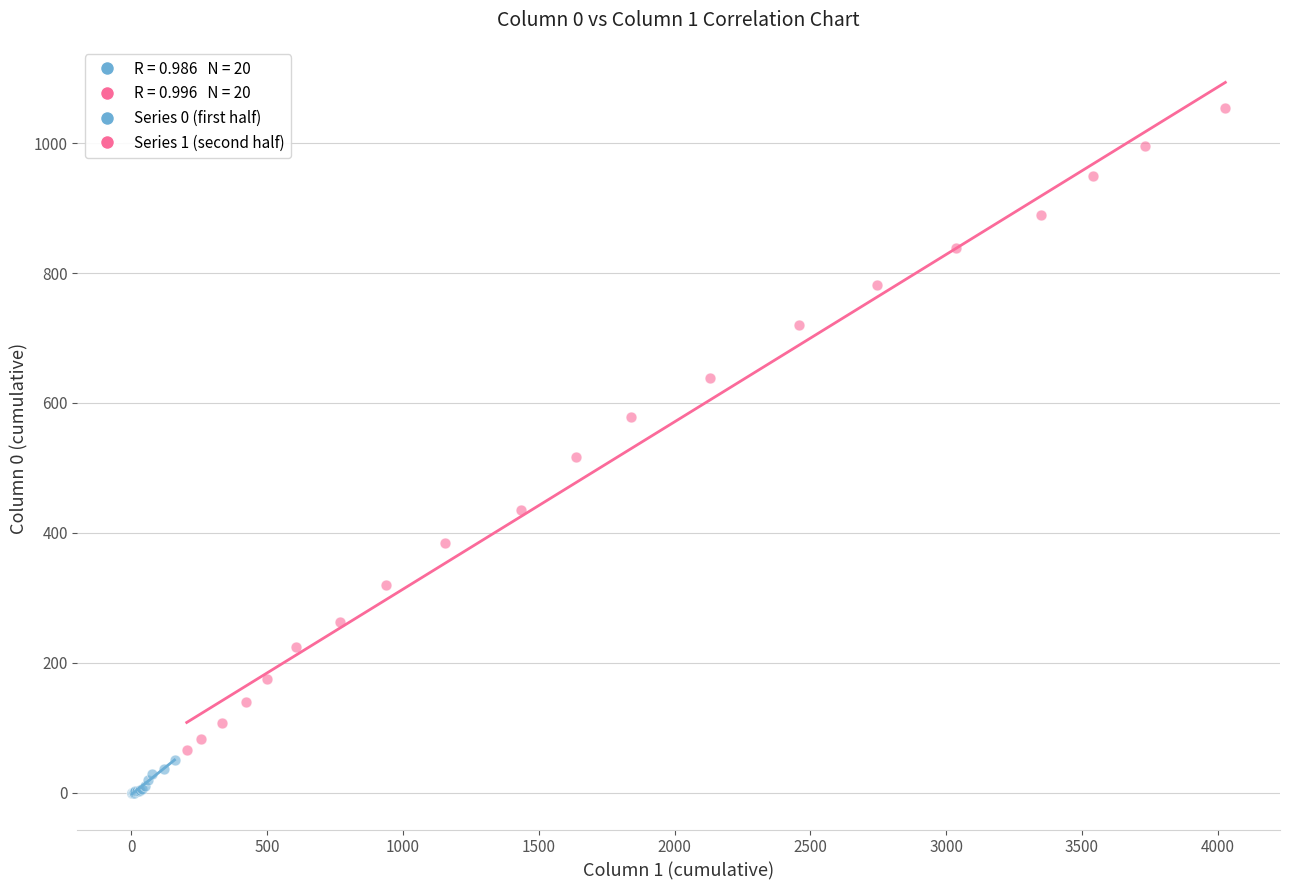

Which series has the largest Y range (max minus min)?

Series 1 (second half)